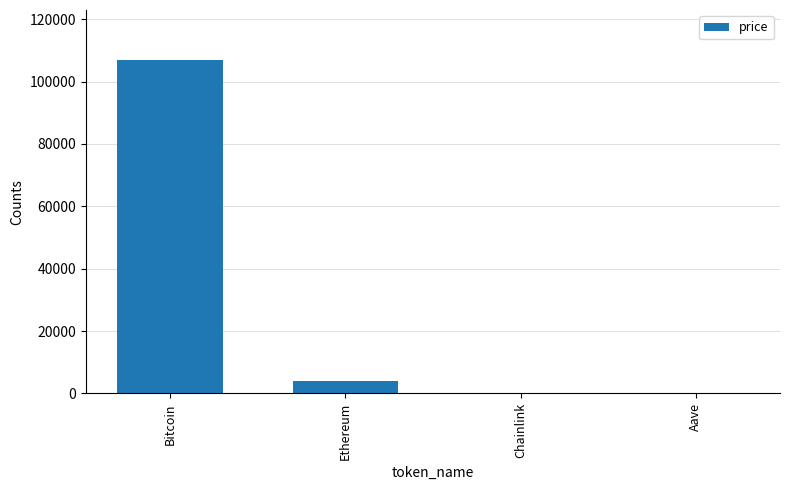

At which label is the value closest to 53463?

Ethereum